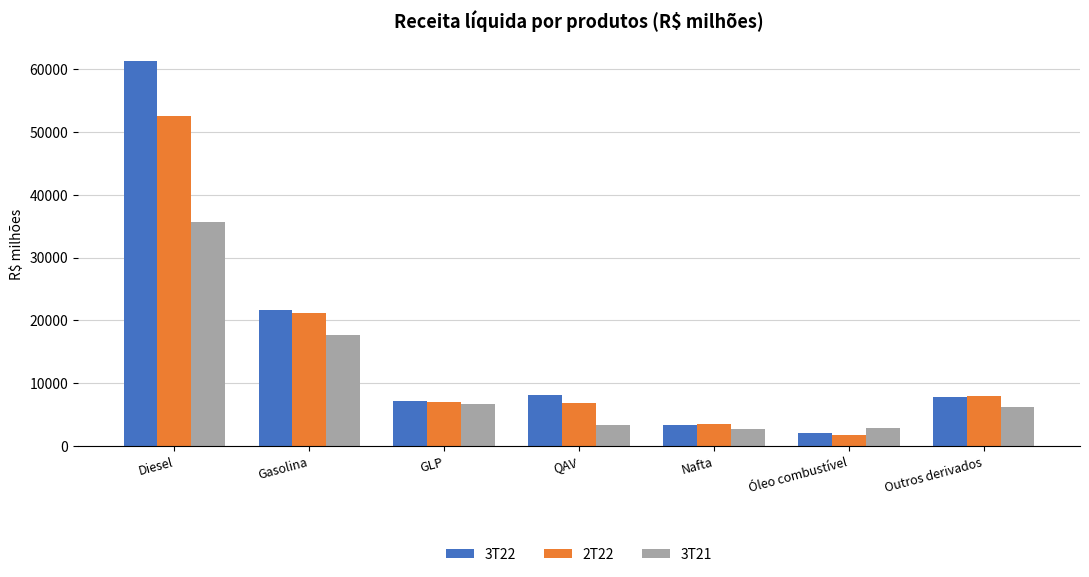

Rank the series by their average value, from highest to lowest.

3T22, 2T22, 3T21